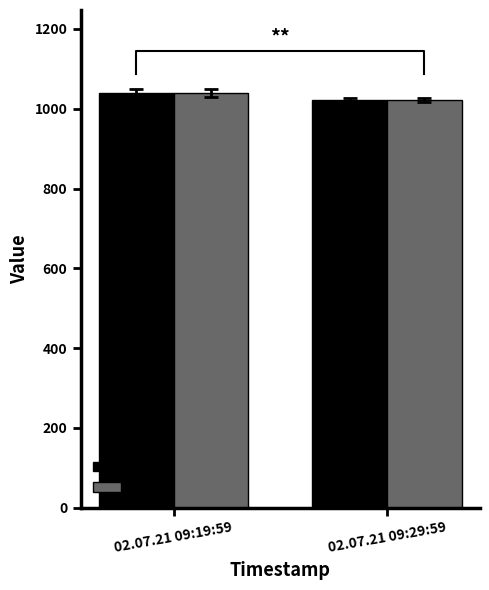

List the labels in order of col_1 value, largest first.

02.07.21 09:19:59, 02.07.21 09:29:59